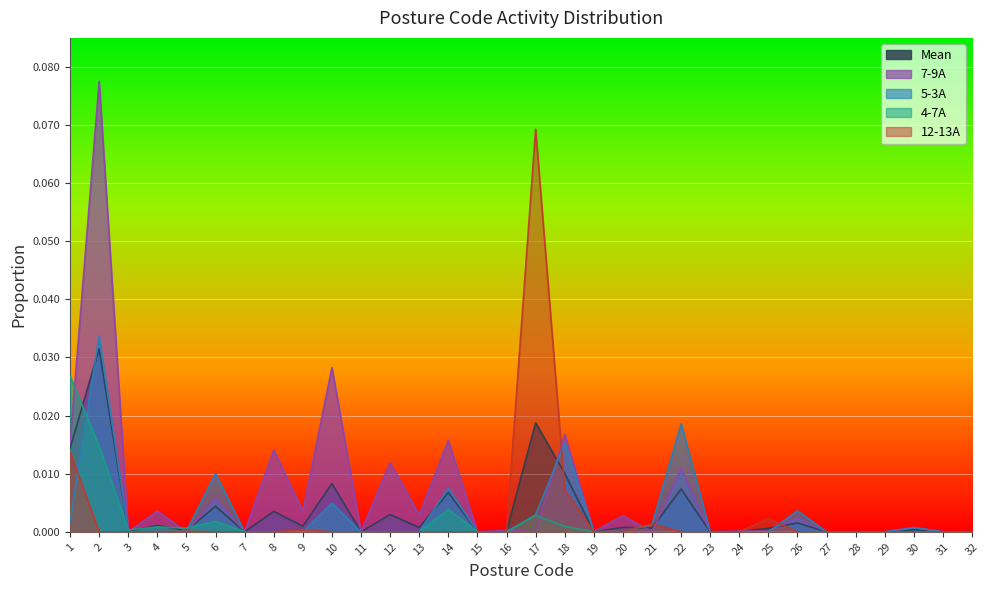

True or false: Mean and 4-7A intersect in this chart.

True